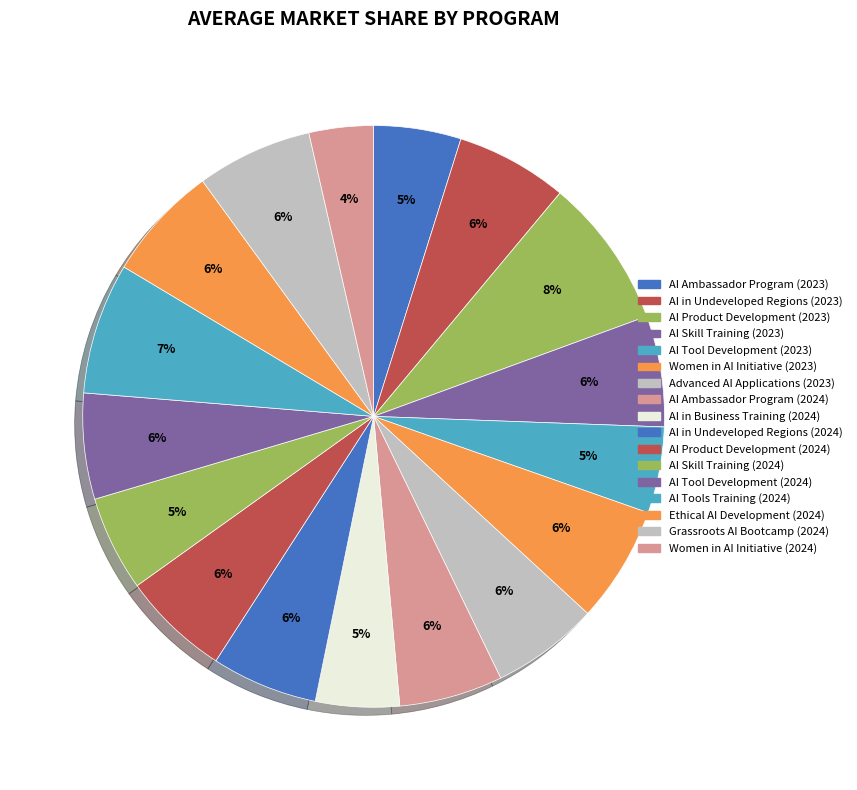

To the nearest percent, what is the average slice percentage?

6%